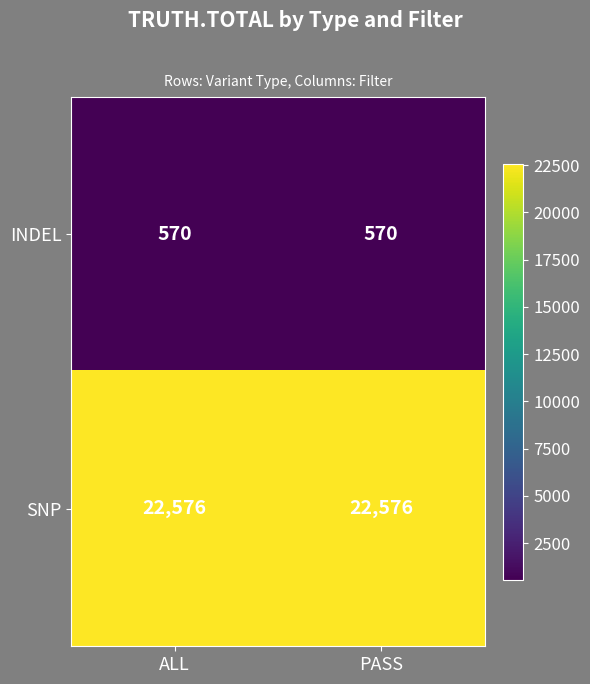

True or false: SNP has a value of 22576 at PASS.

True